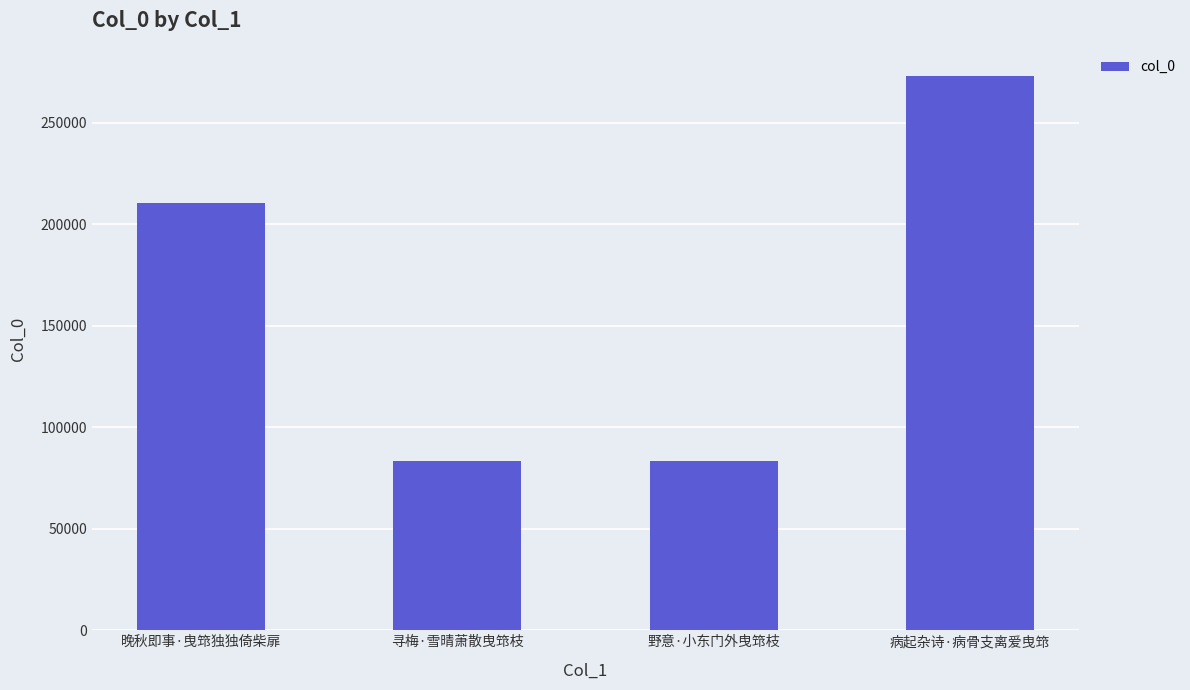

What value does the data have at 病起杂诗·病骨支离爱曳筇, to the nearest 100?

273200